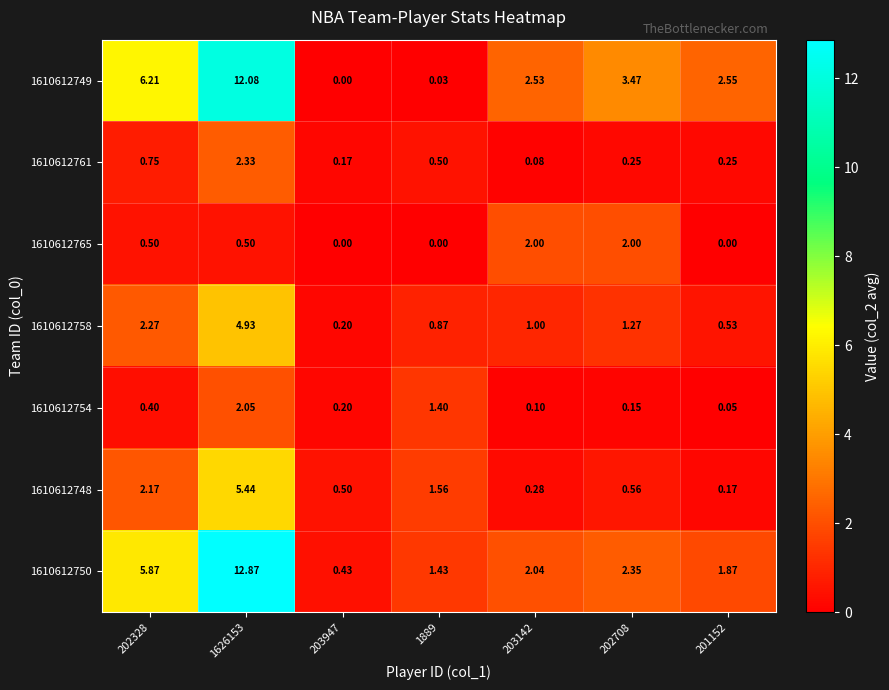

Is the value of 1610612758 at 1626153 greater than the value of 1610612750 at 201152?

Yes